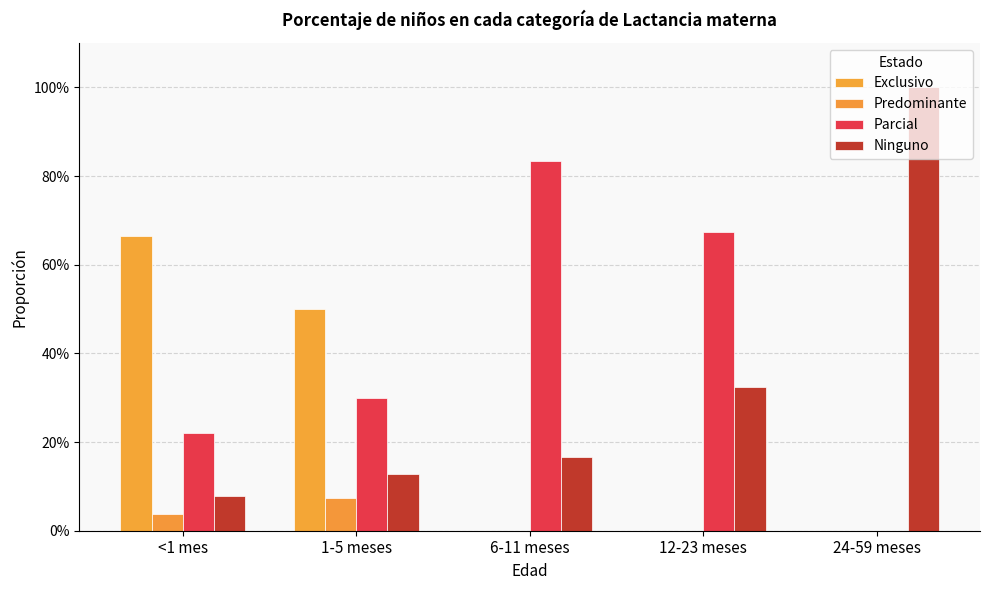

Which series has the largest range (max minus min)?

Ninguno